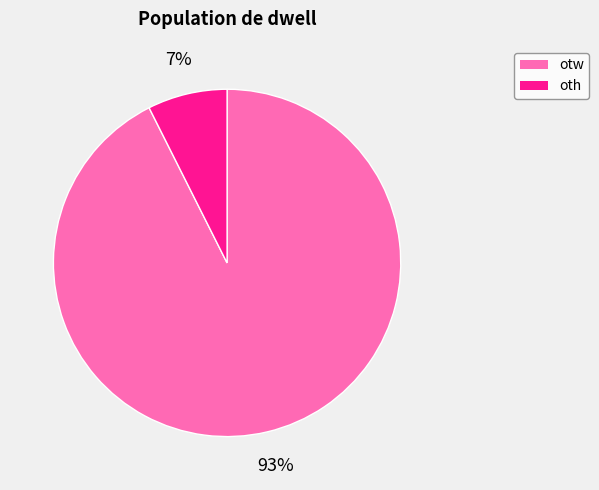

What percentage is the oth slice, to the nearest percent?

7%